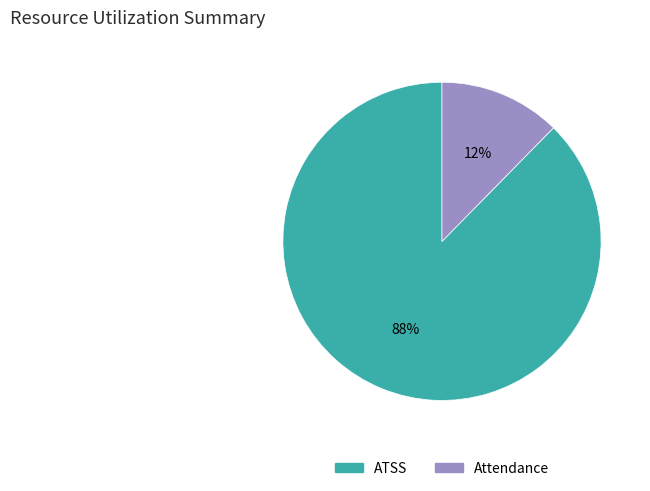

To the nearest percent, what percentage of the pie is ATSS?

88%